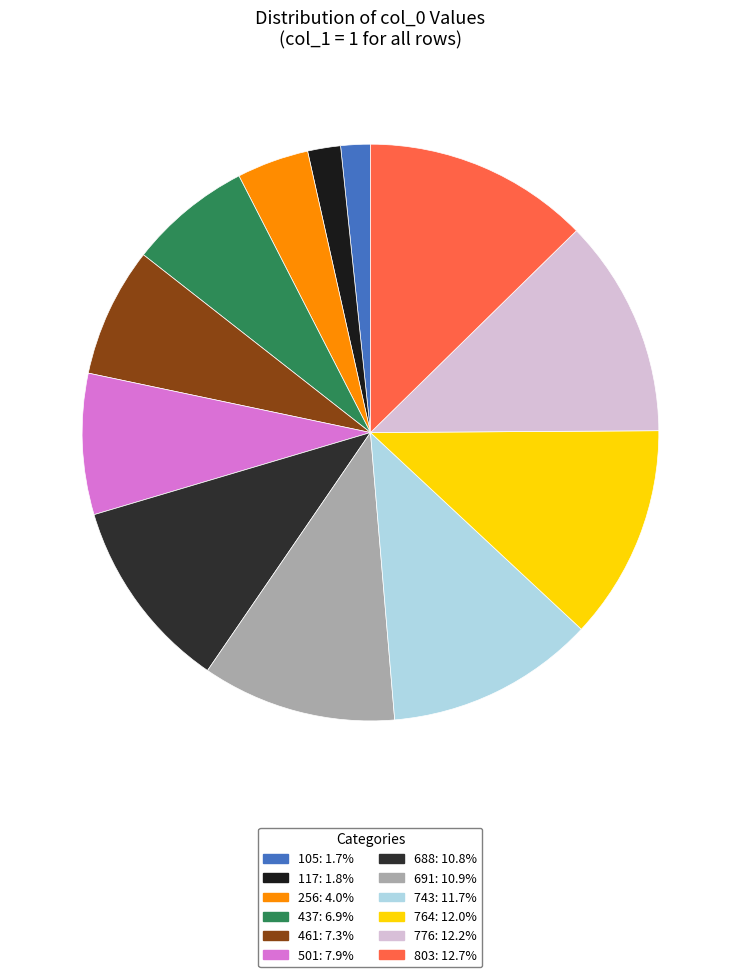

Approximately how many times larger is the value at 764 compared to 776?

1.0